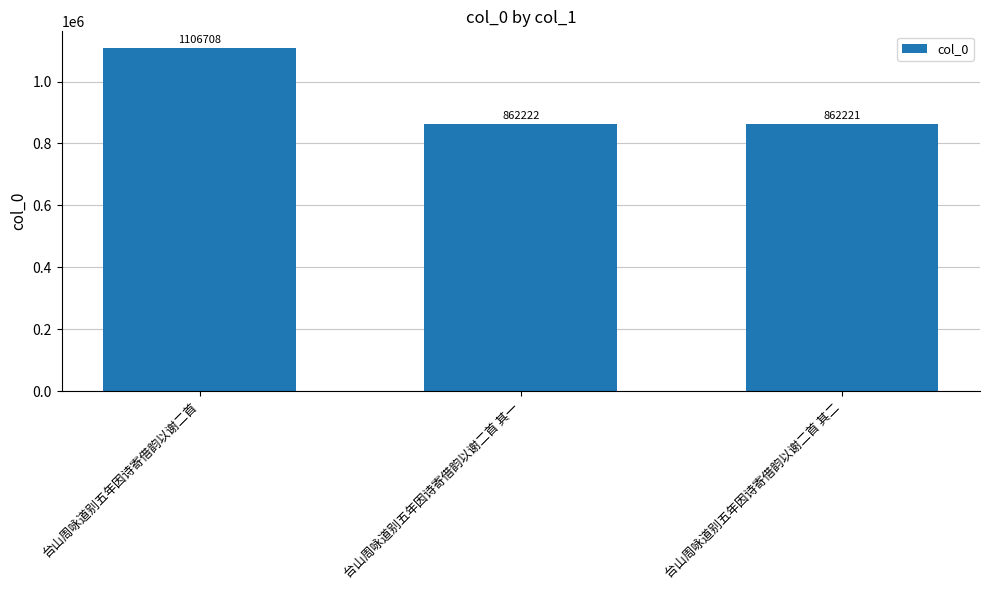

Reading left to right, extract all data points from this chart.

台山周咏道别五年因诗寄借韵以谢二首=1106708	台山周咏道别五年因诗寄借韵以谢二首 其一=862222	台山周咏道别五年因诗寄借韵以谢二首 其二=862221